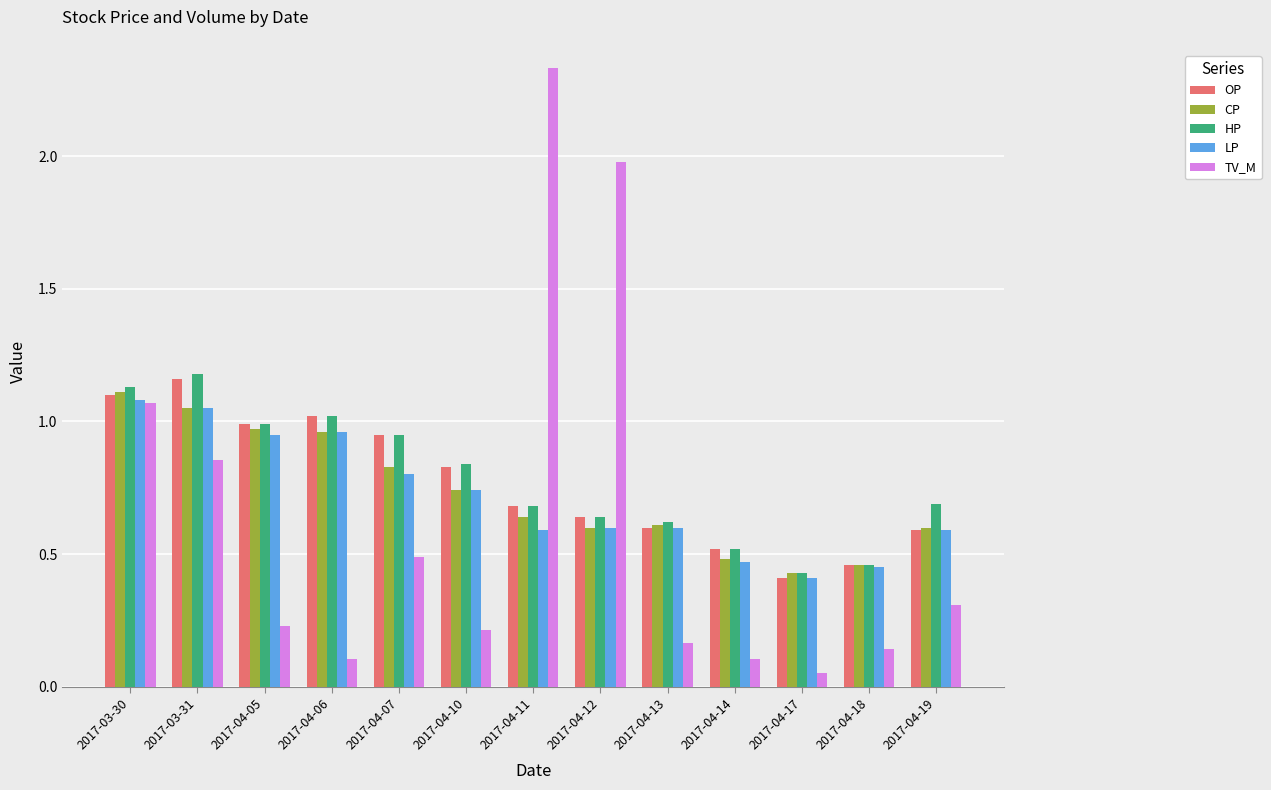

Which category has the lowest value in the OP series?

2017-04-17